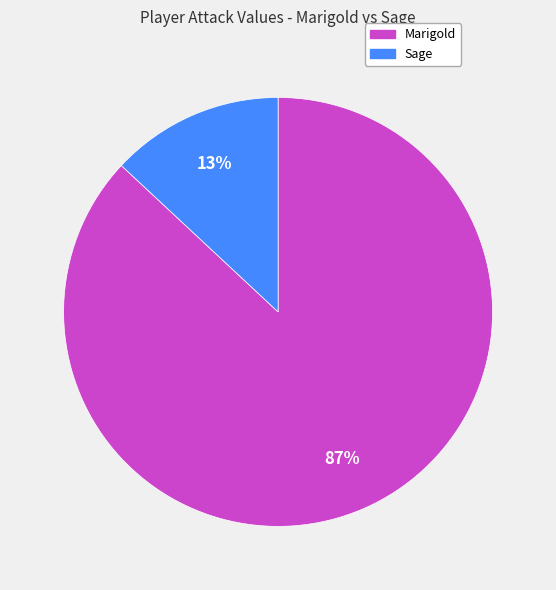

Is it true that Marigold is 87% of the pie?

True